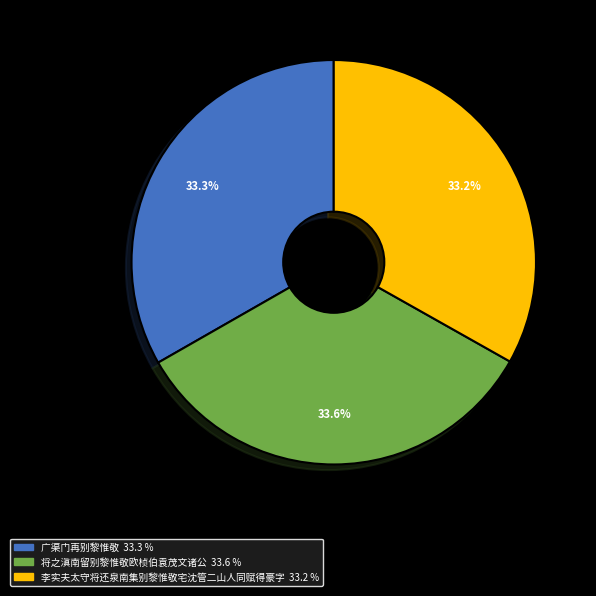

To the nearest percent, what is the average slice percentage?

33%